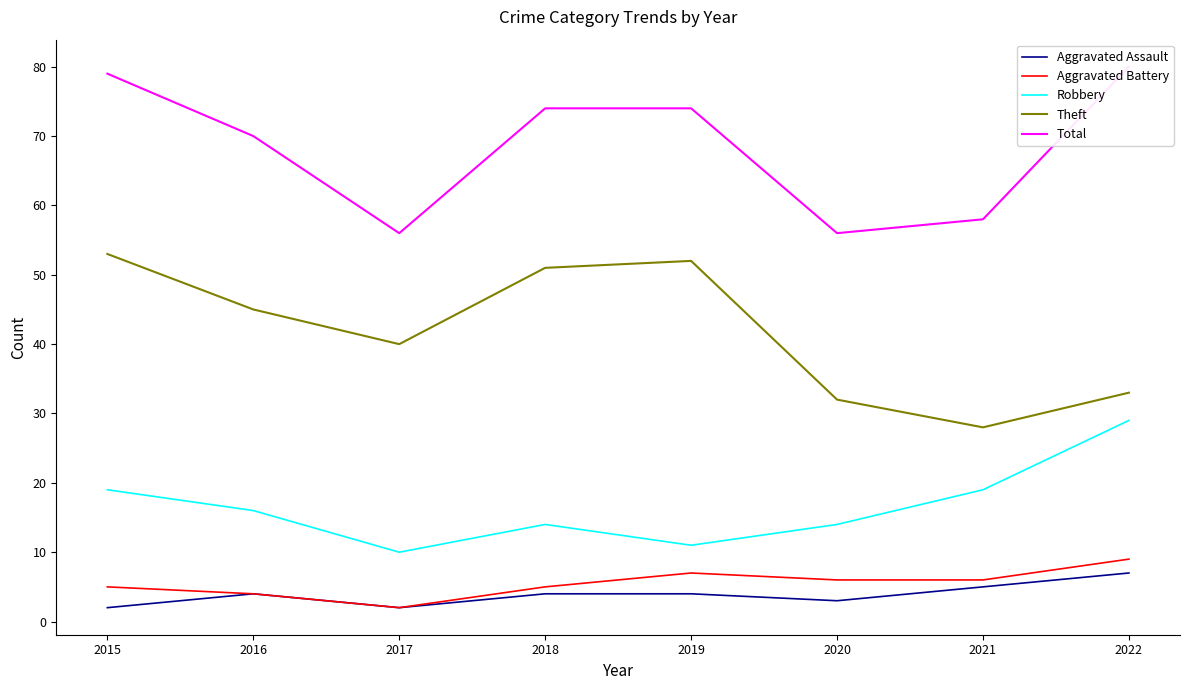

Reading left to right, transcribe all the data shown in this chart.

Aggravated Assault: 2015=2	2016=4	2017=2	2018=4	2019=4	2020=3	2021=5	2022=7
Aggravated Battery: 2015=5	2016=4	2017=2	2018=5	2019=7	2020=6	2021=6	2022=9
Robbery: 2015=19	2016=16	2017=10	2018=14	2019=11	2020=14	2021=19	2022=29
Theft: 2015=53	2016=45	2017=40	2018=51	2019=52	2020=32	2021=28	2022=33
Total: 2015=79	2016=70	2017=56	2018=74	2019=74	2020=56	2021=58	2022=80